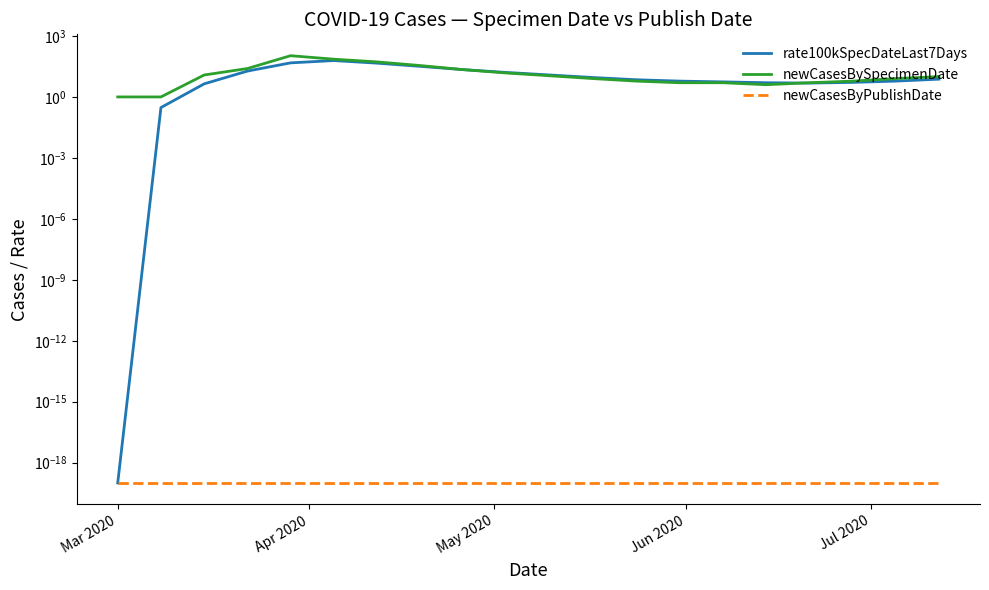

Reading right to left, extract all data points from this chart.

rate100kSpecDateLast7Days: 7.5	6.0	5.2	4.8	5.0	5.5	6.0	7.0	9.0	12.0	16.0	22.0	32.0	46.0	61.7	47.5	18.7	4.4	0.3	0.0
newCasesBySpecimenDate: 10.0	8.0	6.0	5.0	4.0	5.0	5.0	6.0	8.0	11.0	15.0	22.0	35.0	53.0	72.0	107.0	25.0	12.0	1.0	1.0
newCasesByPublishDate: 0.0	0.0	0.0	0.0	0.0	0.0	0.0	0.0	0.0	0.0	0.0	0.0	0.0	0.0	0.0	0.0	0.0	0.0	0.0	0.0